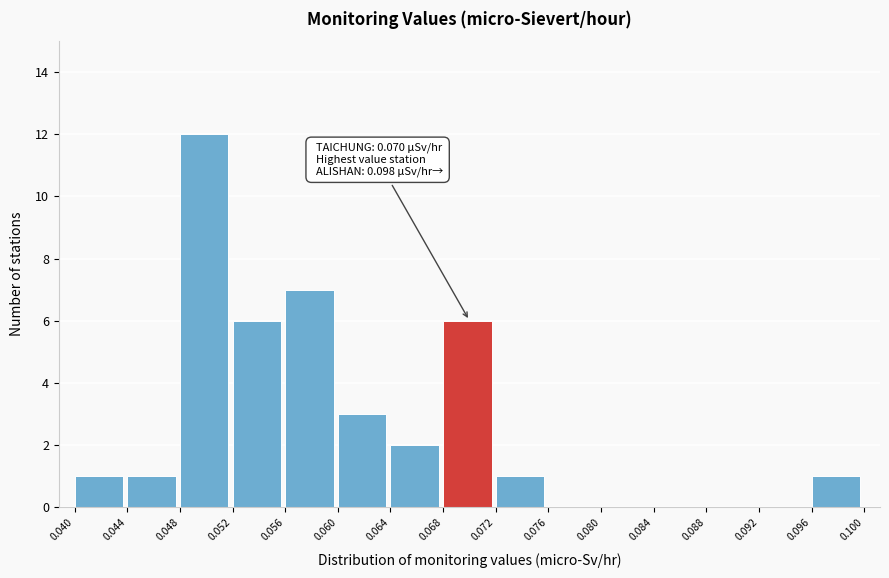

Which range on the x-axis has the tallest bar?

0.048 to 0.052